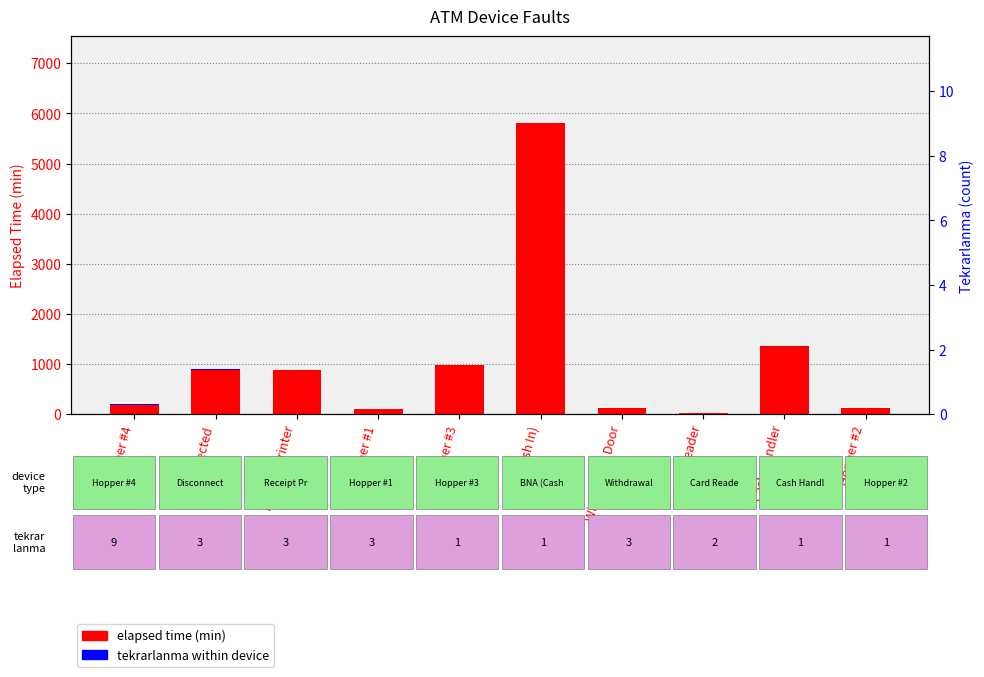

What value does the tekrarlanma (count) series have at Card Reader?

2